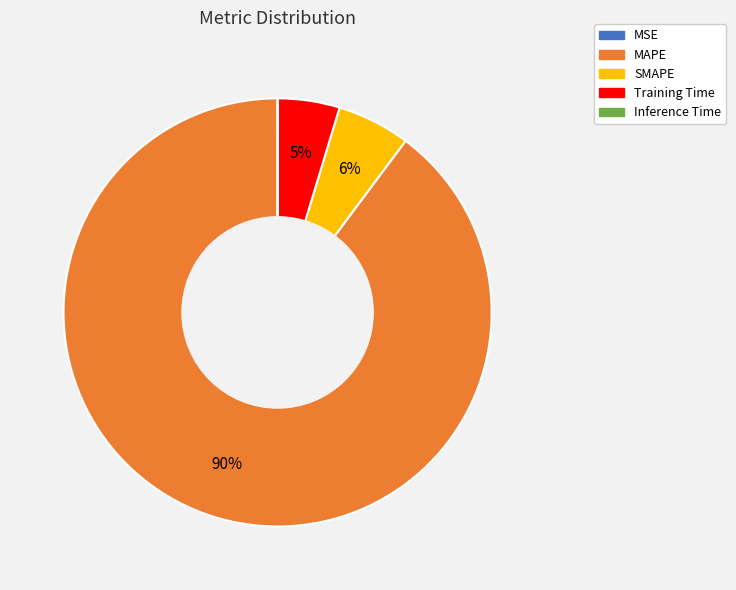

What percentage is the Training Time slice, to the nearest percent?

5%